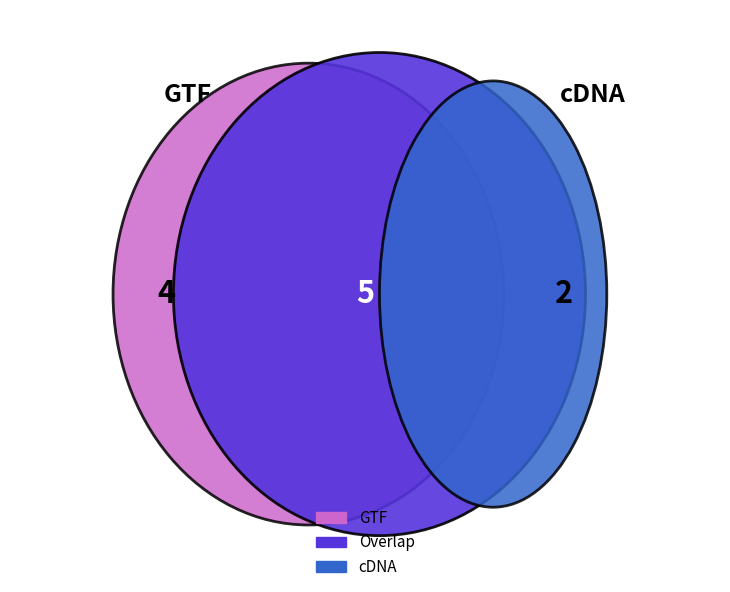

The 0 slice represents 1% of the pie. True or false?

False